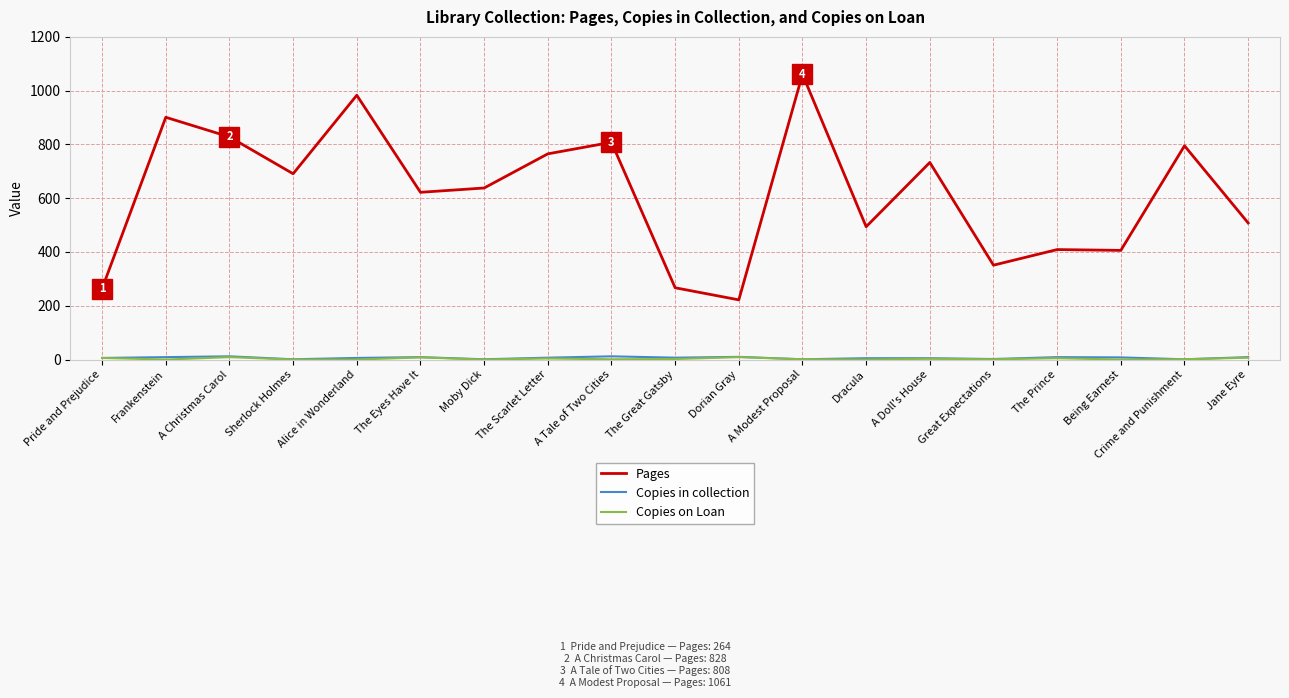

True or false: Copies in collection and Pages cross at least once.

False